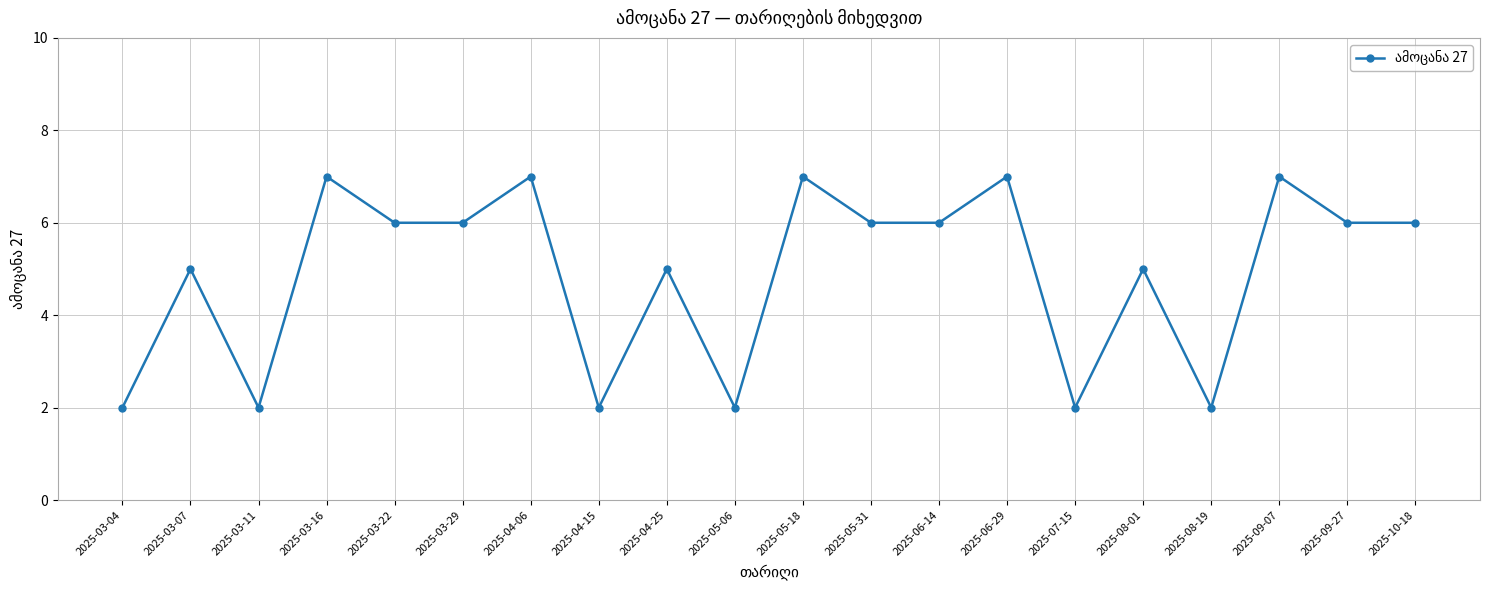

Where does the data first go above 6?

2025-03-16